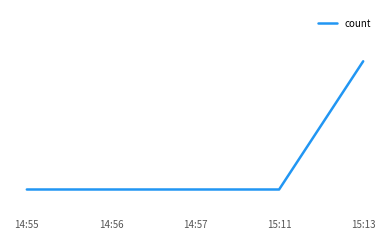

What is the sum of all values?

6